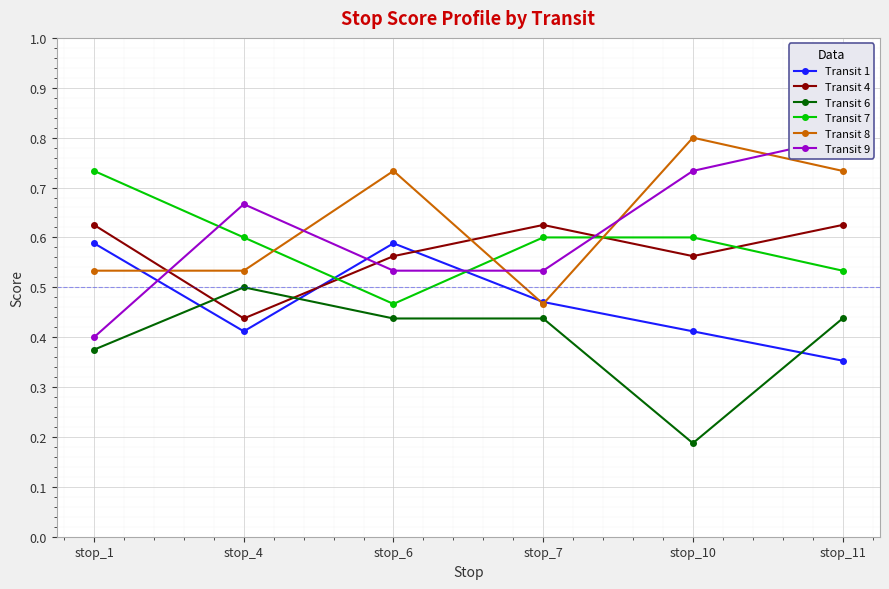

True or false: Transit 1 has more than 0 points higher than both neighbors.

True